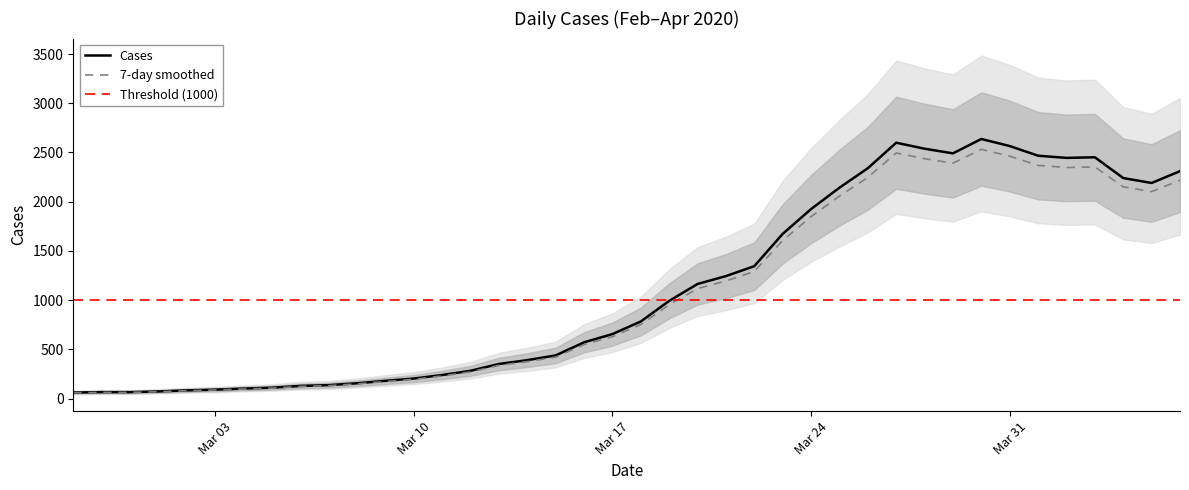

Where is the data nearest to the value 1349?

2020-03-22